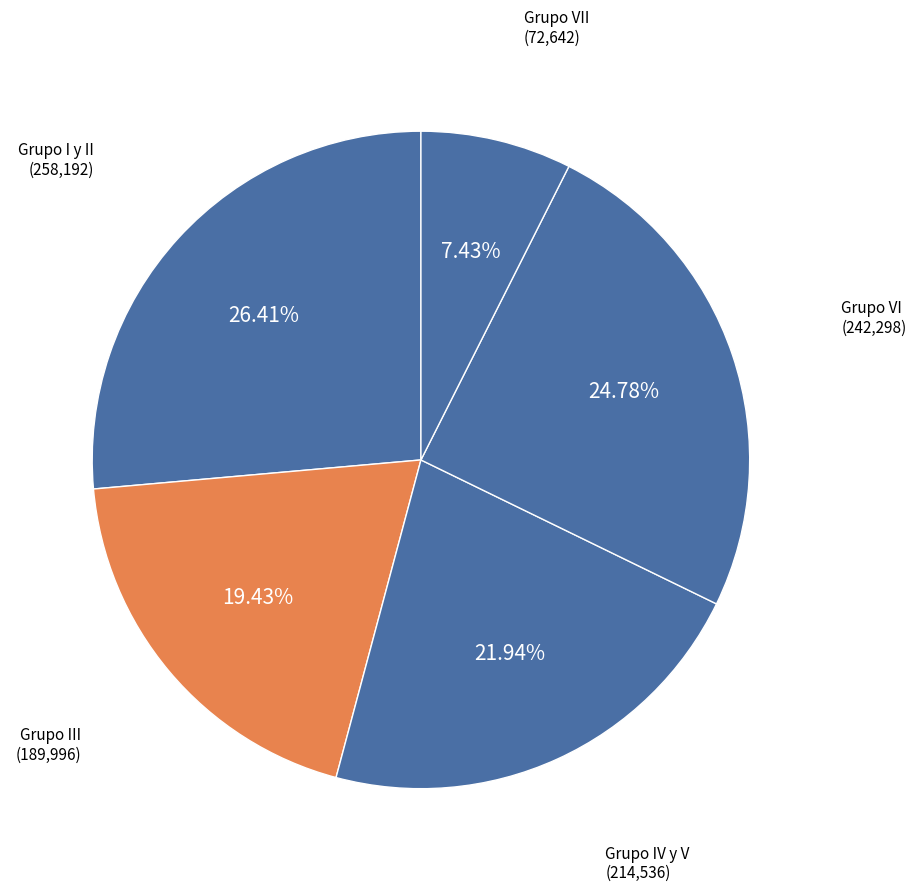

How many segments does this pie chart have?

5